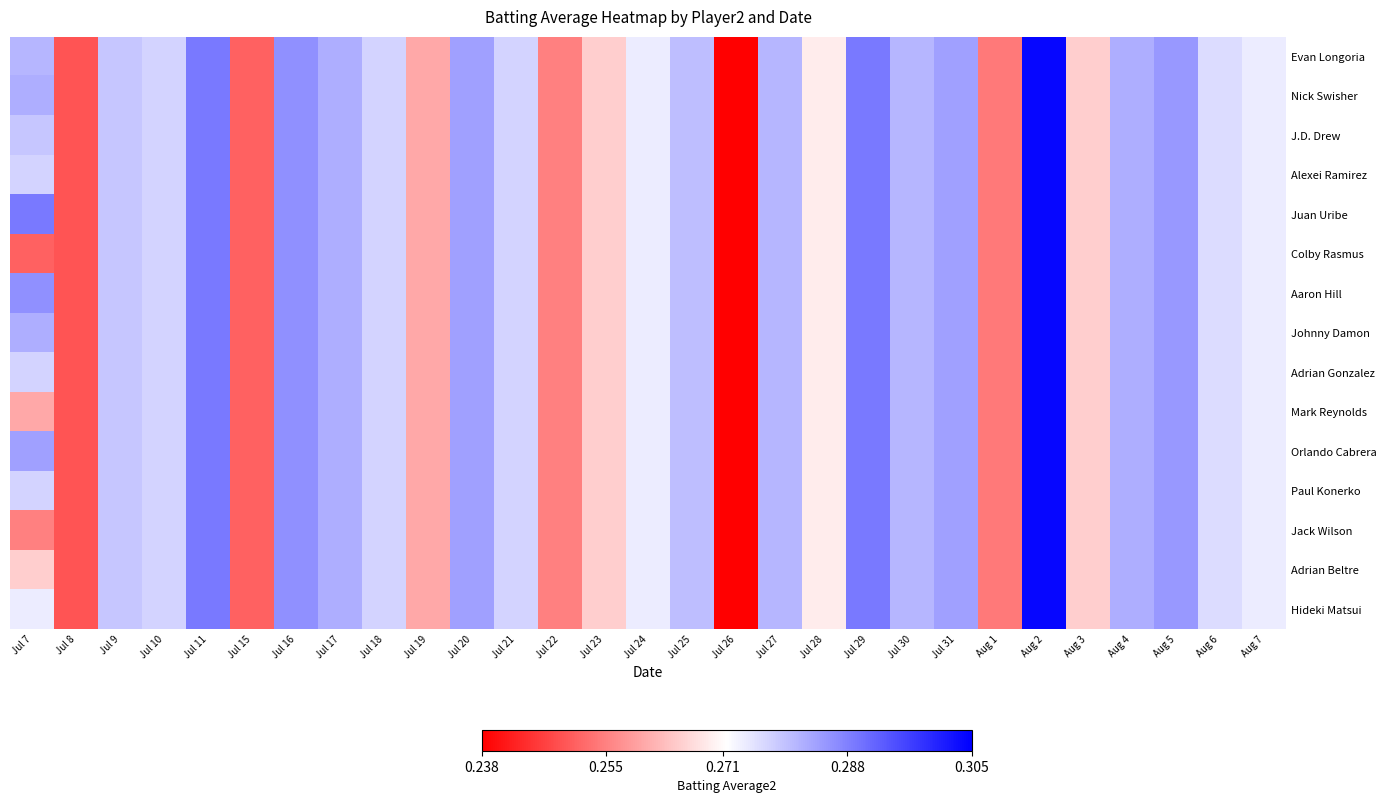

Which series changed the most between Jul 22 and Jul 30?

Evan Longoria